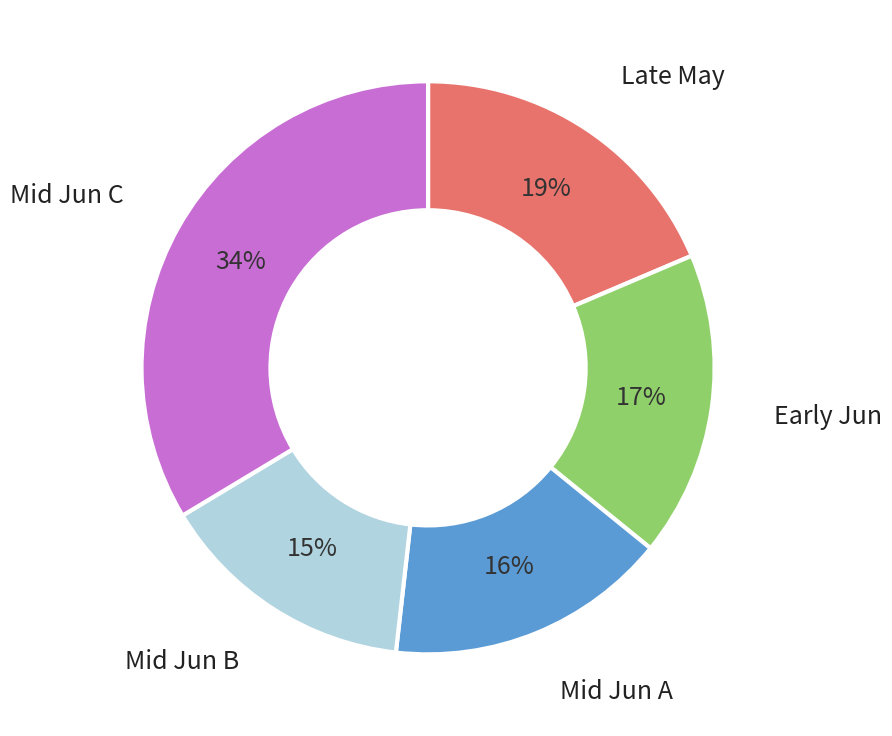

How many segments does this pie chart have?

5